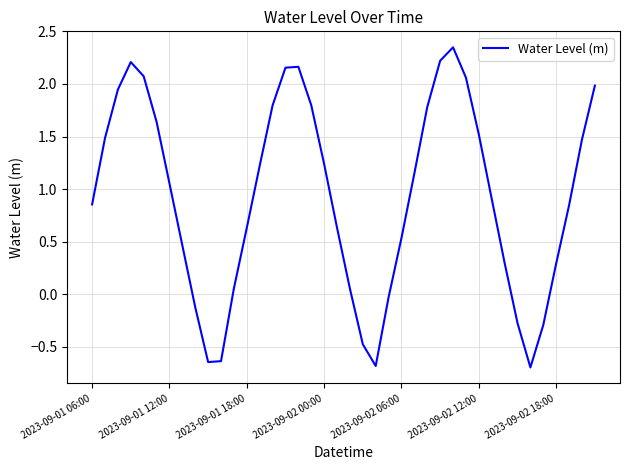

What is the smallest value displayed?

-0.7